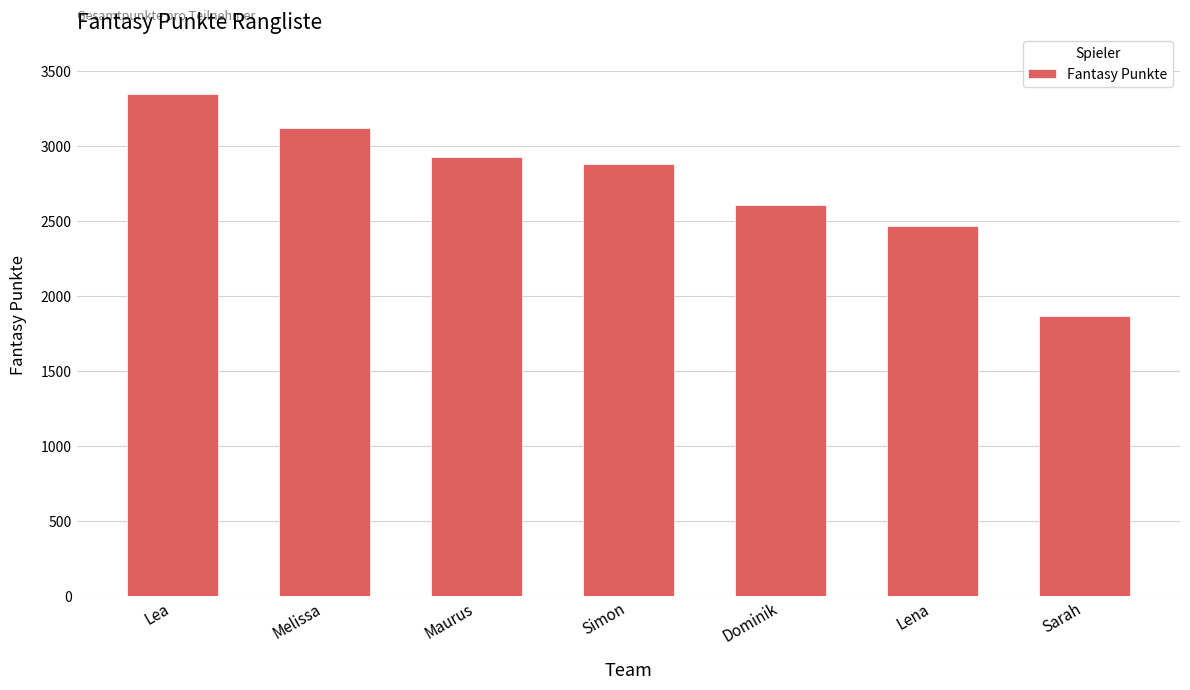

What is the sum of the values at Lea and Sarah?

5217